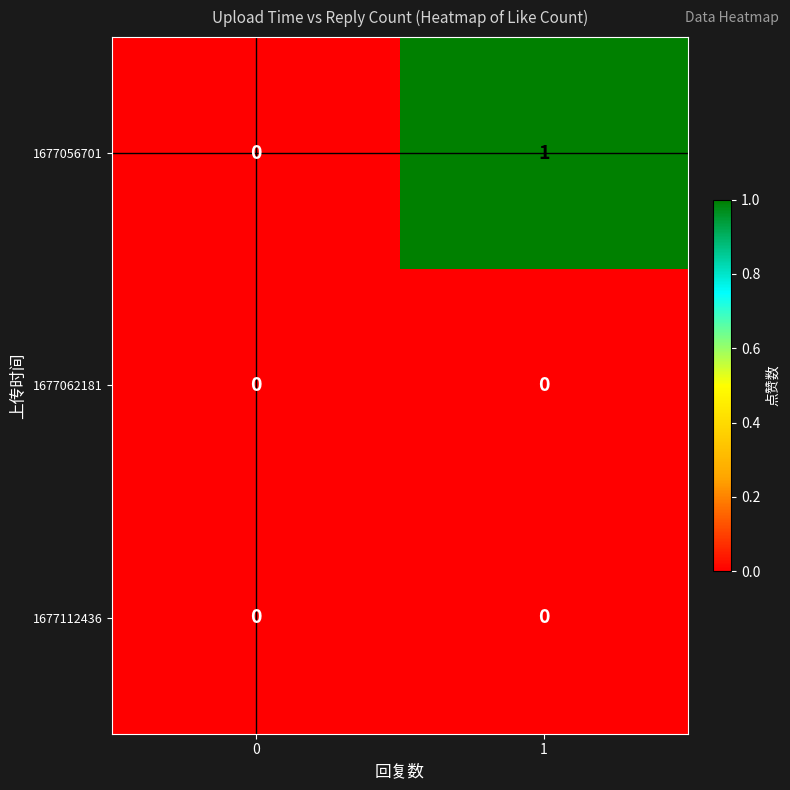

Which series changed the most between 0 and 1?

1677056701